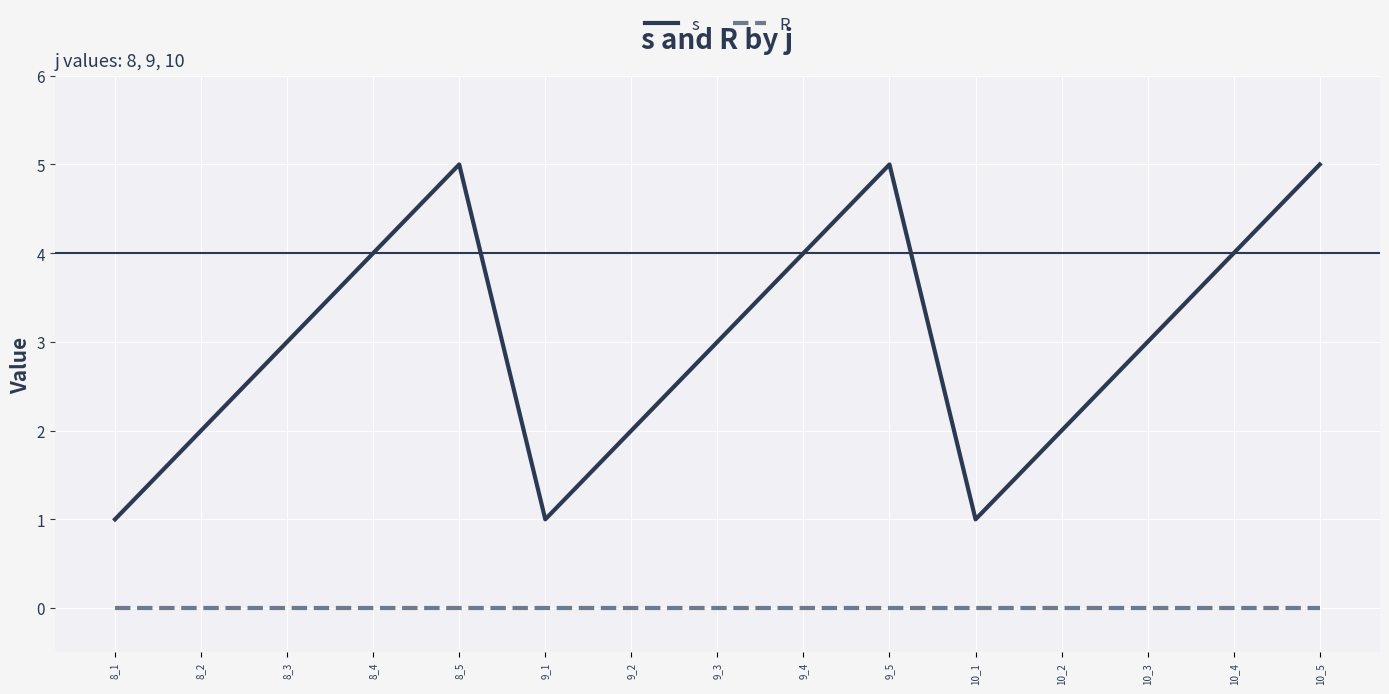

True or false: R and s intersect in this chart.

False